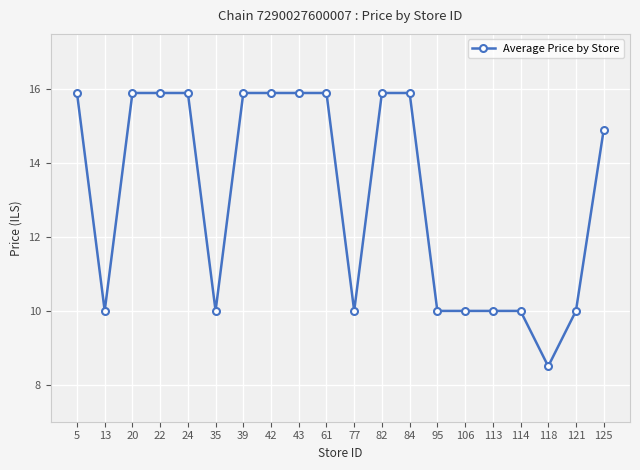

Reading left to right, list all the values displayed in this chart.

15.9	10.0	15.9	15.9	15.9	10.0	15.9	15.9	15.9	15.9	10.0	15.9	15.9	10.0	10.0	10.0	10.0	8.5	10.0	14.9